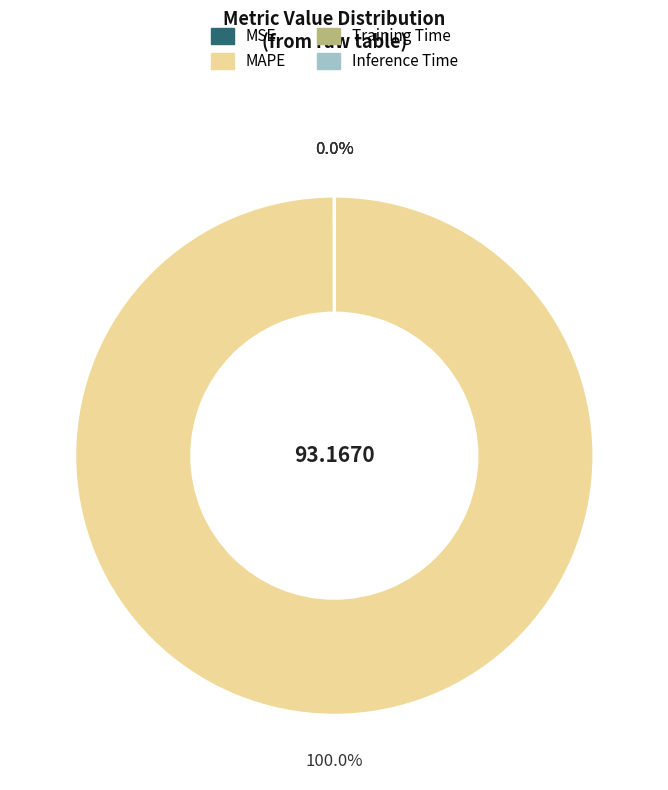

To the nearest percent, what is the difference between the Inference Time and MAPE slice percentages?

100%